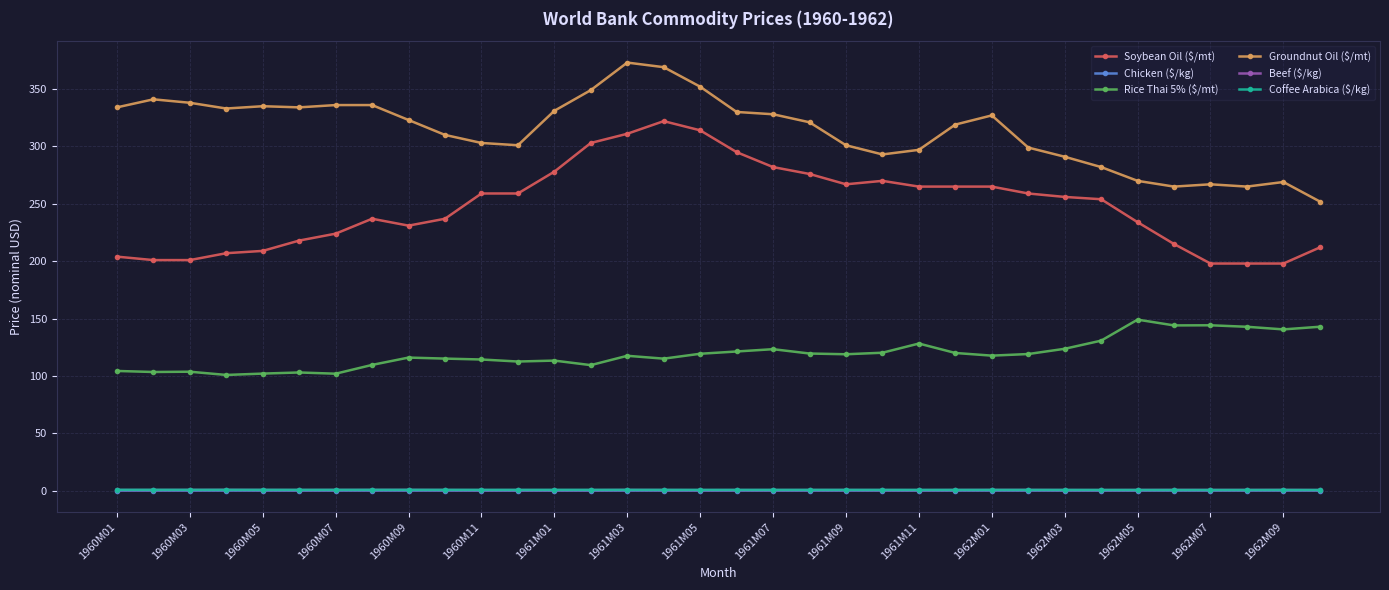

True or false: Chicken ($/kg) has more than 0 points higher than both neighbors.

True